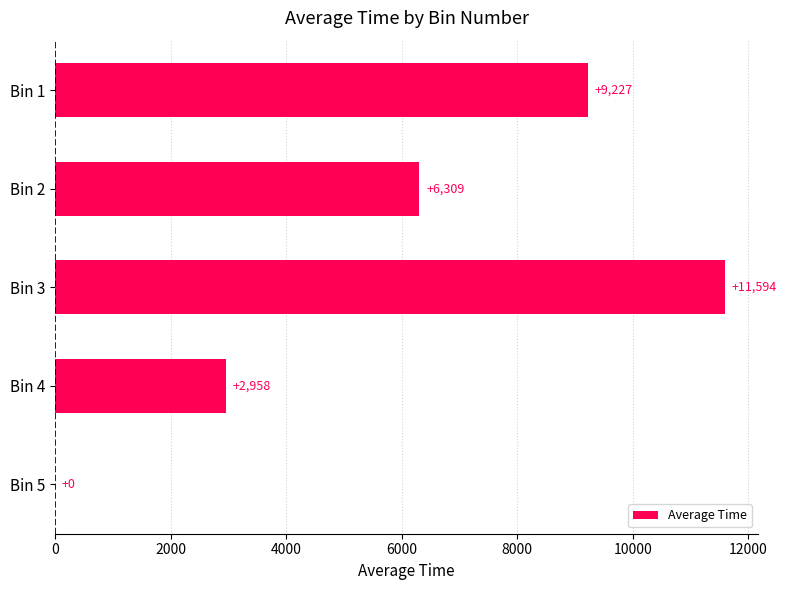

What is the ratio of the value at Bin 3 to the value at Bin 4?

3.9